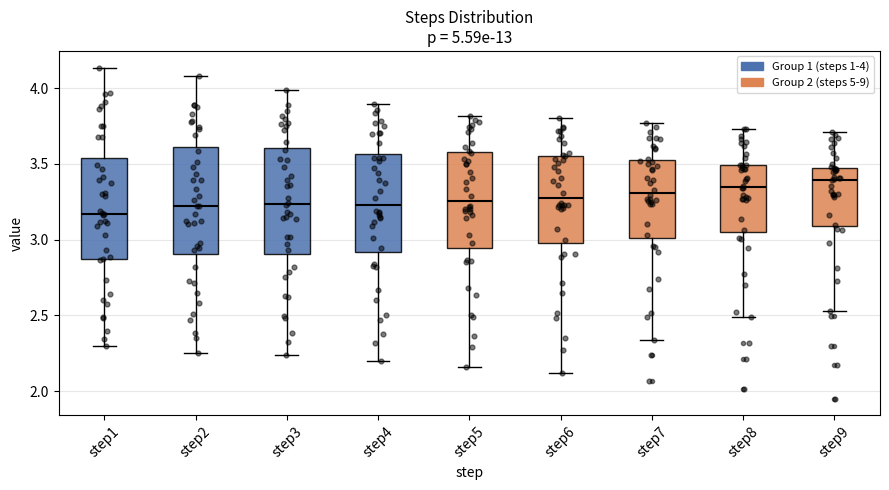

Reading left to right, read every box against the y-axis: the position of its median line, the range the box covers, and the ends of its whiskers. The values are not printed on the chart, so give them approximately, as read against the axis.

step1: median 3.15, box 2.85 to 3.55, whiskers 2.30 to 4.15
step2: median 3.20, box 2.90 to 3.60, whiskers 2.25 to 4.10
step3: median 3.25, box 2.90 to 3.60, whiskers 2.25 to 4.00
step4: median 3.25, box 2.90 to 3.55, whiskers 2.20 to 3.90
step5: median 3.25, box 2.95 to 3.60, whiskers 2.15 to 3.80
step6: median 3.30, box 3.00 to 3.55, whiskers 2.10 to 3.80
step7: median 3.30, box 3.00 to 3.50, whiskers 2.35 to 3.75
step8: median 3.35, box 3.05 to 3.50, whiskers 2.50 to 3.75
step9: median 3.40, box 3.10 to 3.50, whiskers 2.55 to 3.70